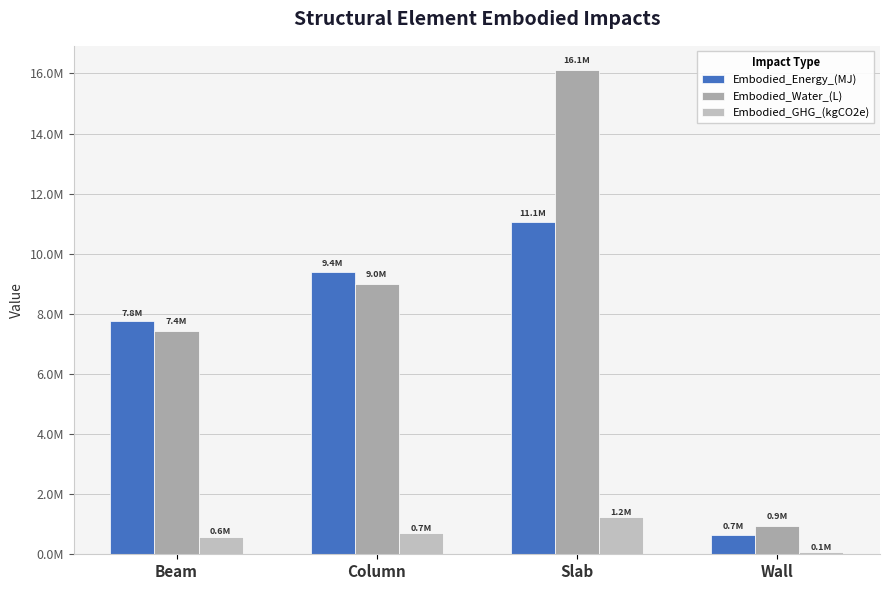

At which category is the sum across all series the highest?

Slab